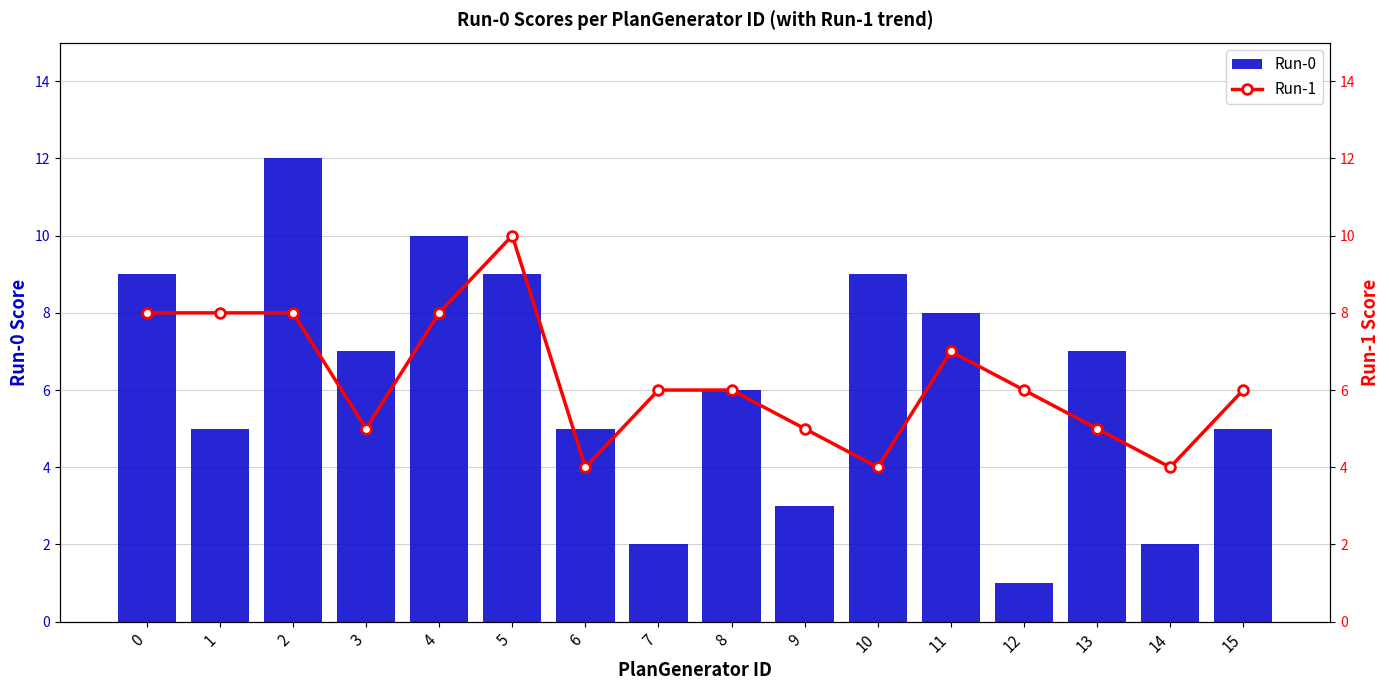

Reading right to left, extract all data points from this chart.

Run-0: 15=5	14=2	13=7	12=1	11=8	10=9	9=3	8=6	7=2	6=5	5=9	4=10	3=7	2=12	1=5	0=9
Run-1: 15=6	14=4	13=5	12=6	11=7	10=4	9=5	8=6	7=6	6=4	5=10	4=8	3=5	2=8	1=8	0=8